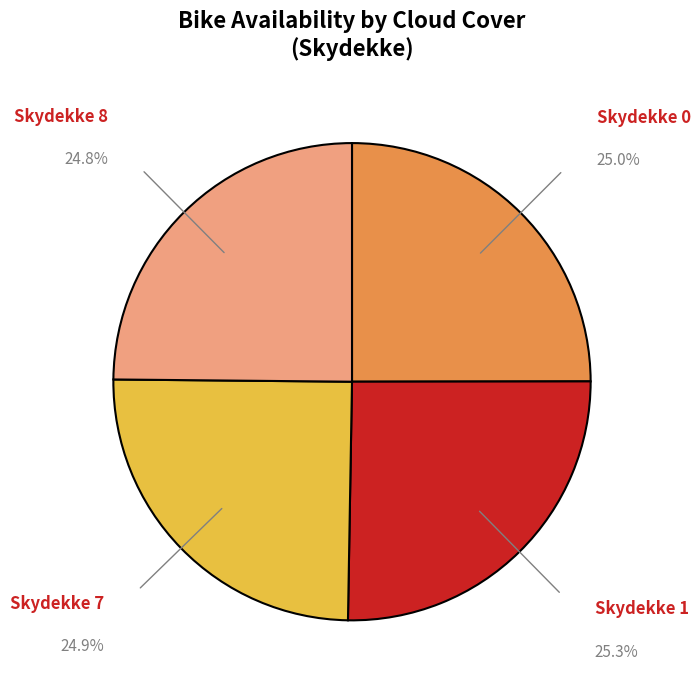

What is the ratio of the value at Skydekke 7 to the value at Skydekke 1?

1.0